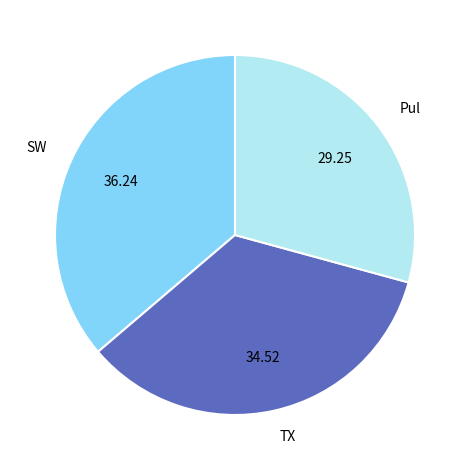

Rank the categories by value from highest to lowest.

SW, TX, Pul